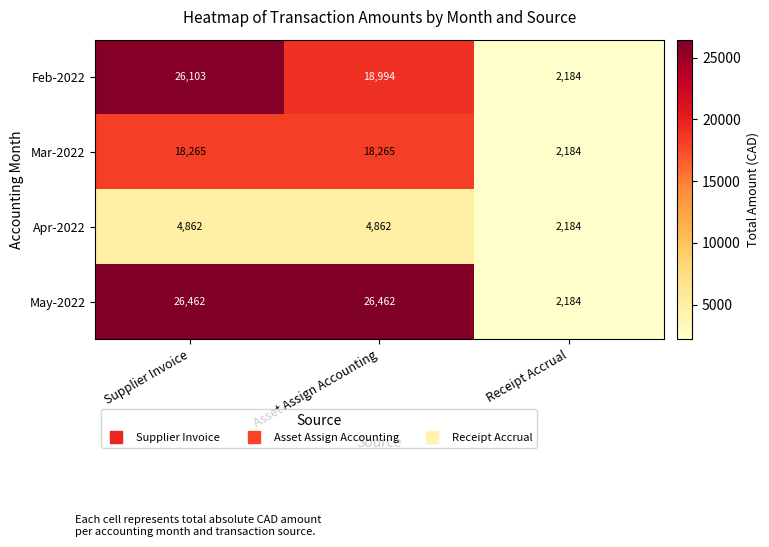

True or false: Mar-2022 has a value of 18265 at Supplier Invoice.

True